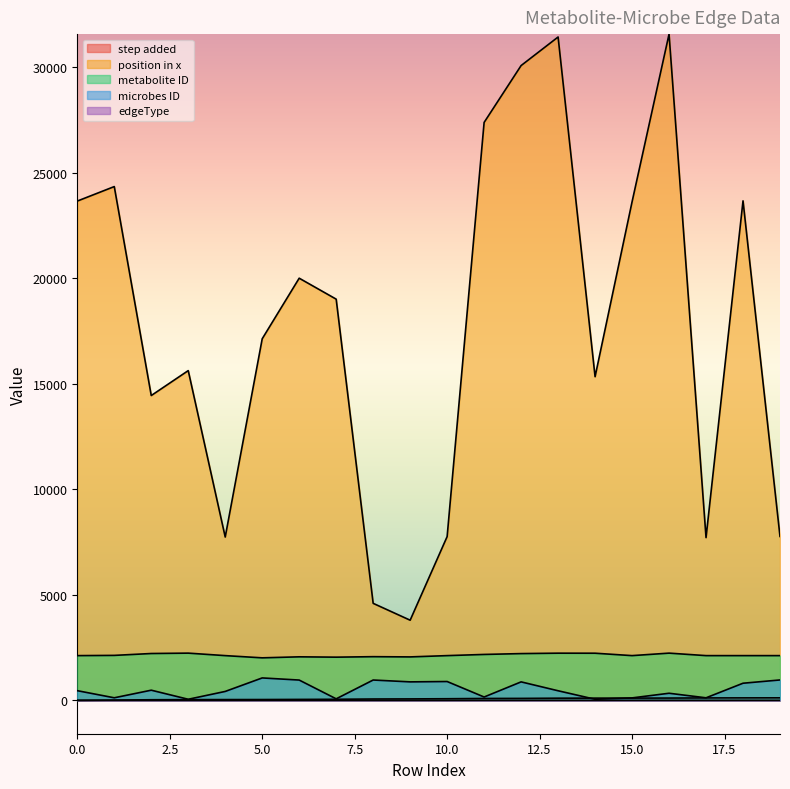

What is the value of the edgeType point at the 10th from the left?

2